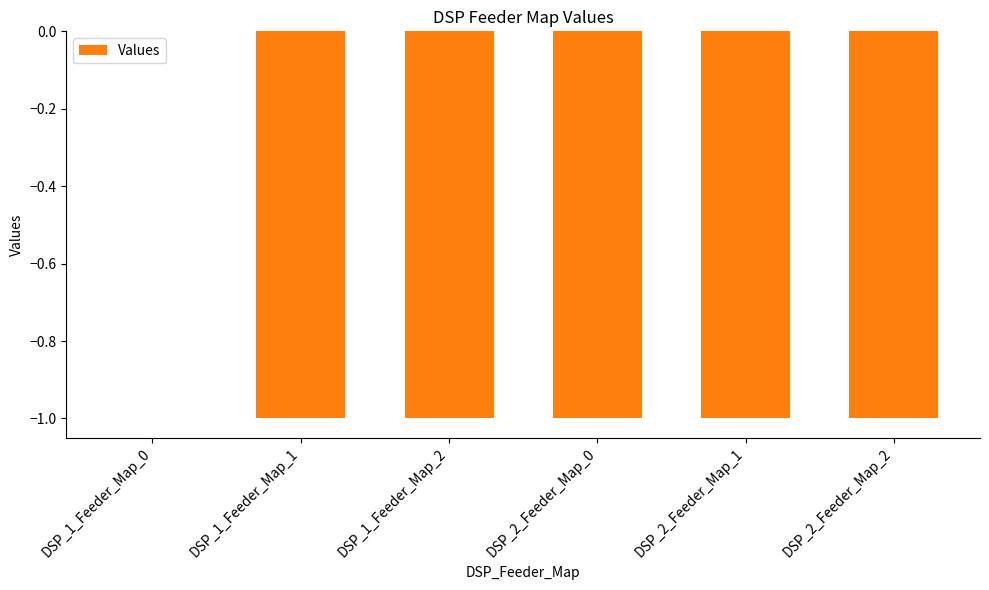

What is the sum of all values?

-5